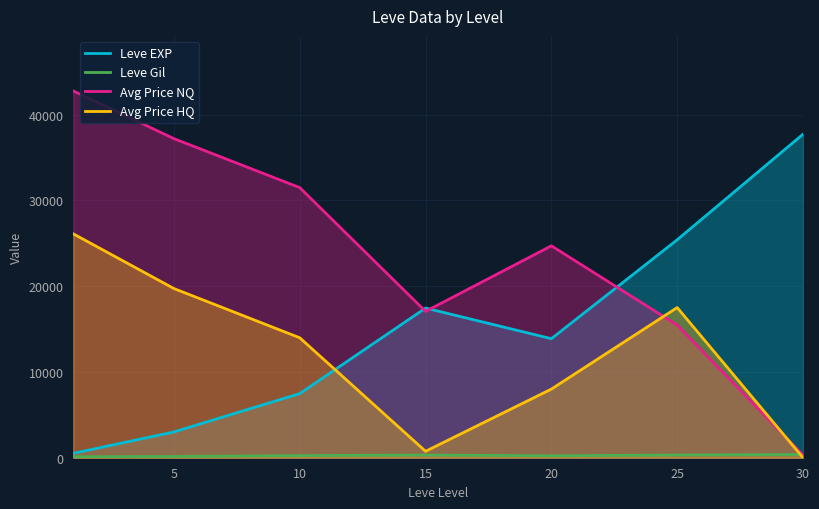

Where do Avg Price HQ and Leve Gil first cross each other?

25 and 30